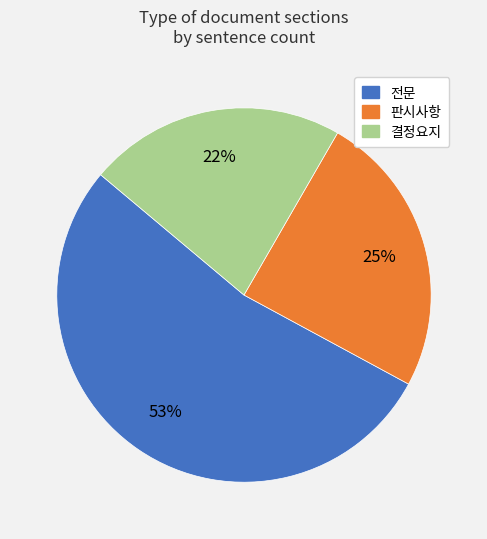

Which has a higher value, 판시사항 or 전문?

전문